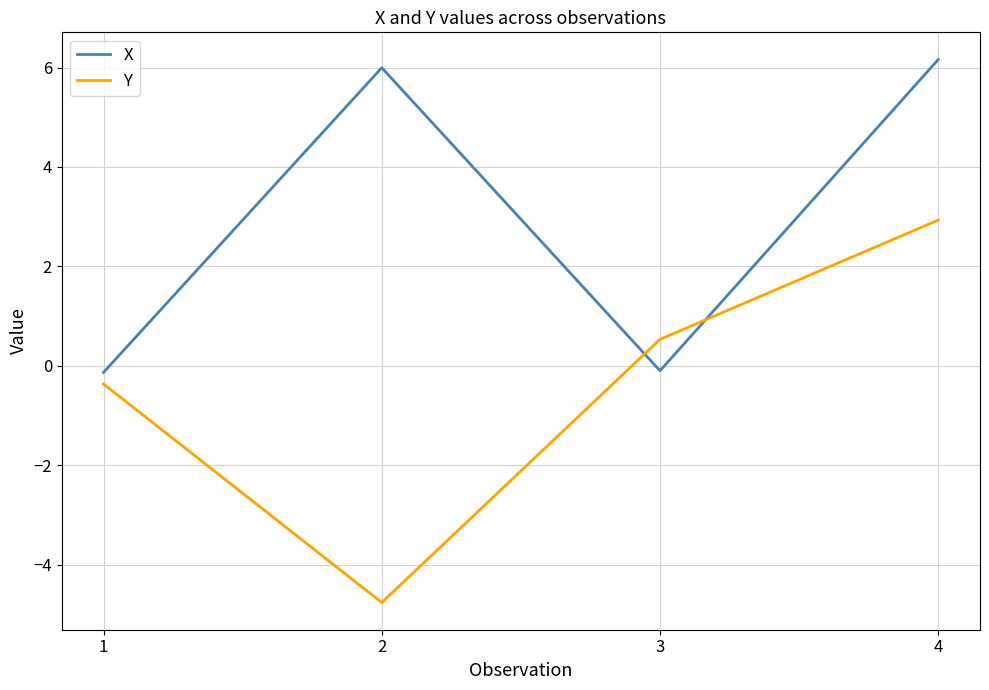

Is it true that Y equals -0.4 at 1?

True